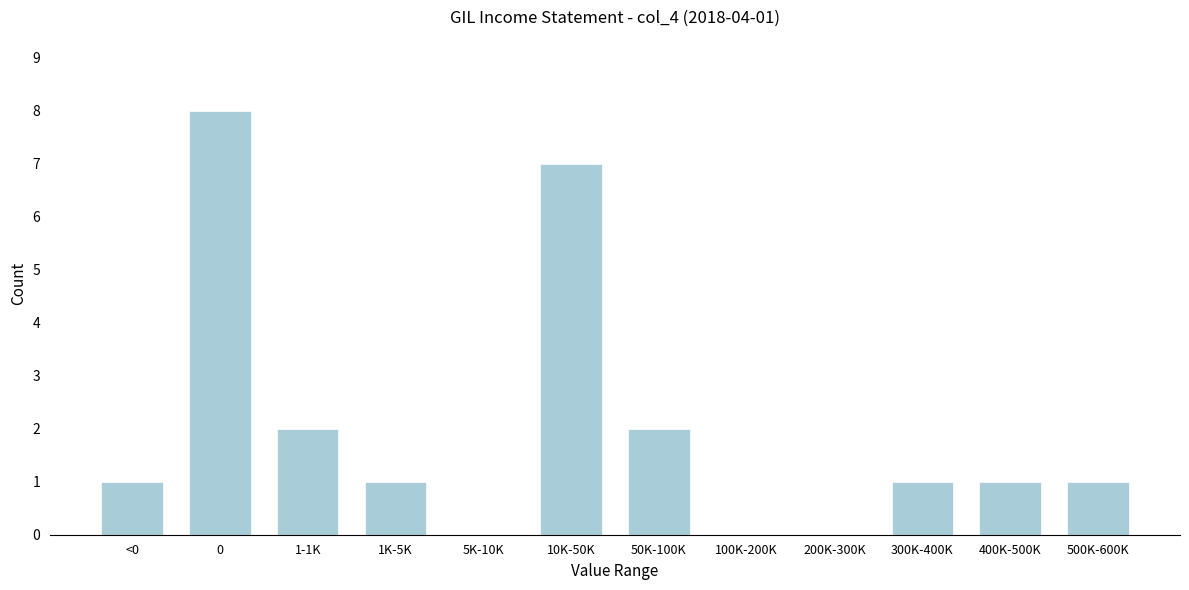

Reading left to right, transcribe all the data shown in this chart.

<0=1	0=8	1-1K=2	1K-5K=1	5K-10K=0	10K-50K=7	50K-100K=2	100K-200K=0	200K-300K=0	300K-400K=1	400K-500K=1	500K-600K=1